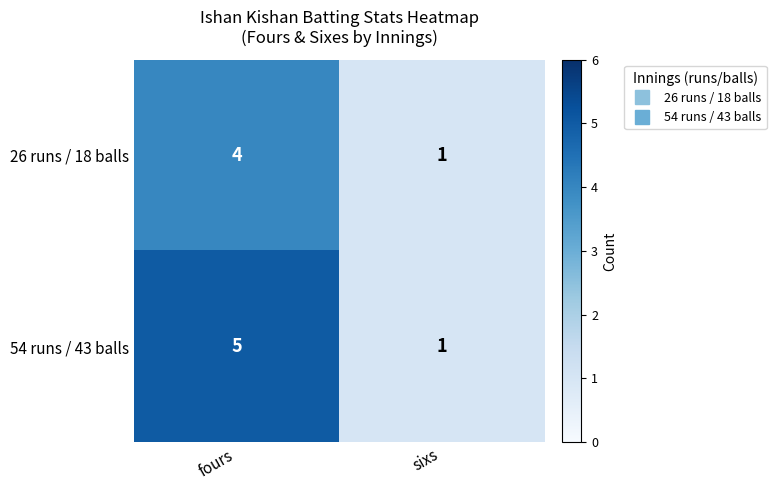

What is the total value across all series at sixs?

2